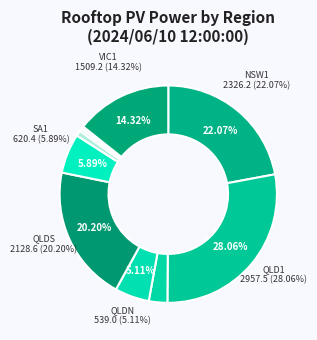

Which category has the smallest portion of the pie?

TASS